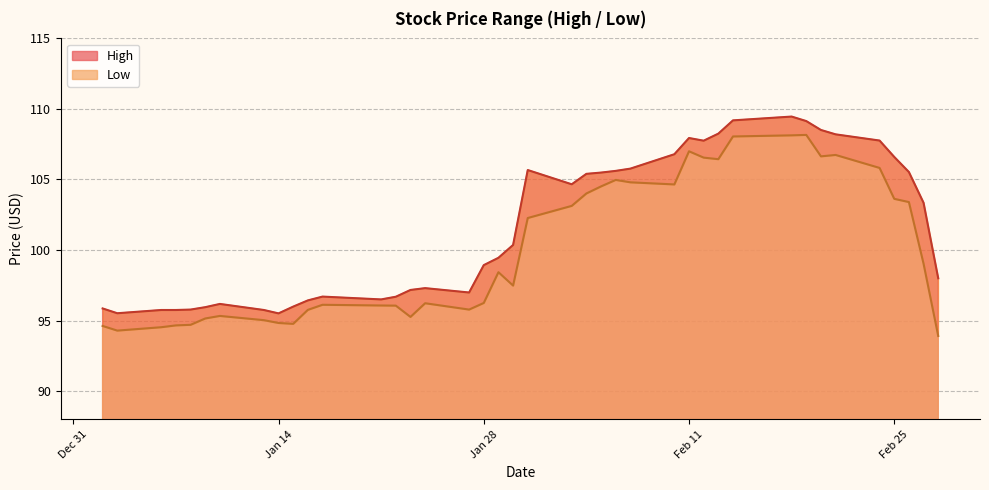

What is the difference between the second highest and second lowest values in the Low series?

13.8